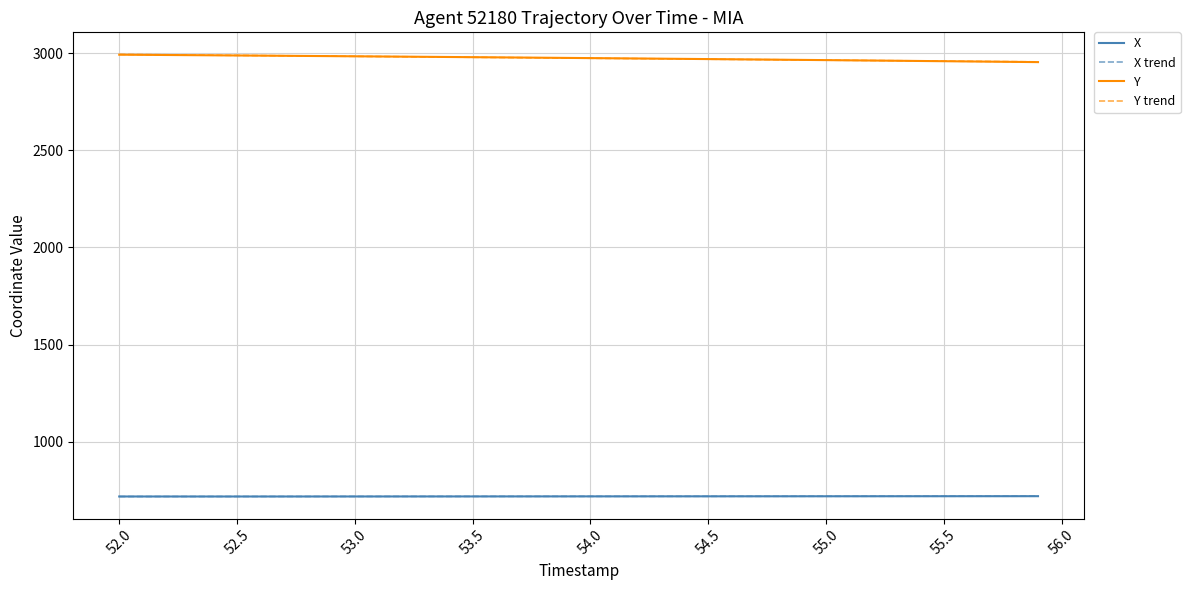

Does the chart have visible grid lines?

Yes